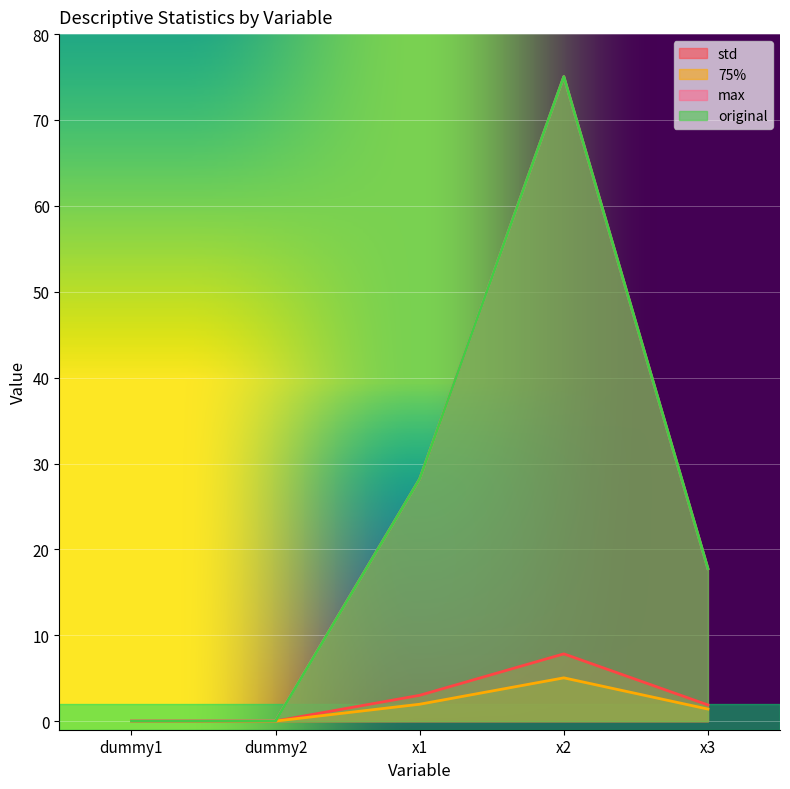

Count the number of categories in the chart.

5